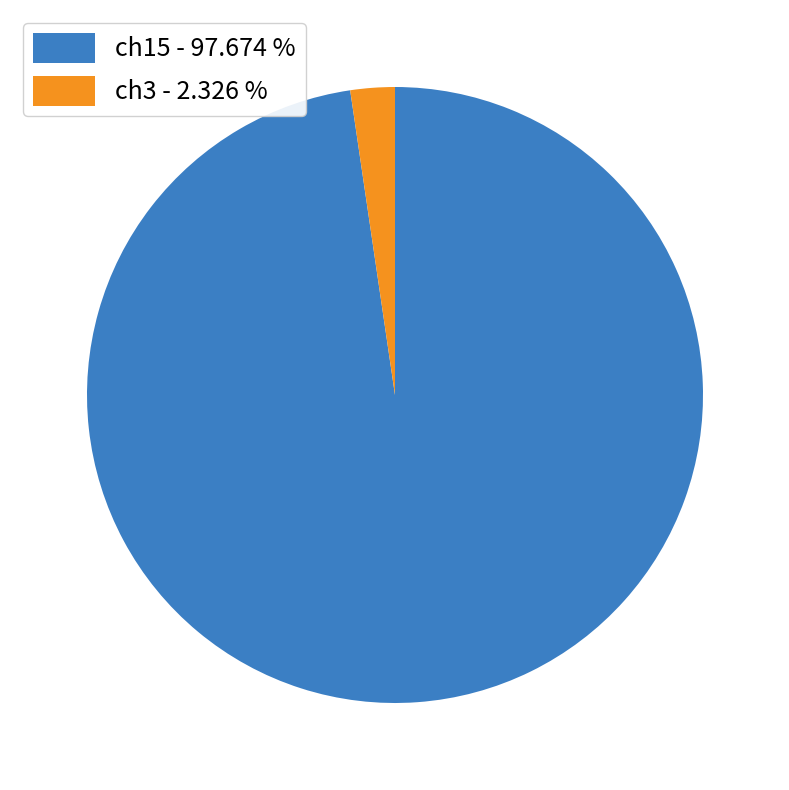

Combined, do ch3 - 2.326 % and ch15 - 97.674 % account for over 50%?

Yes